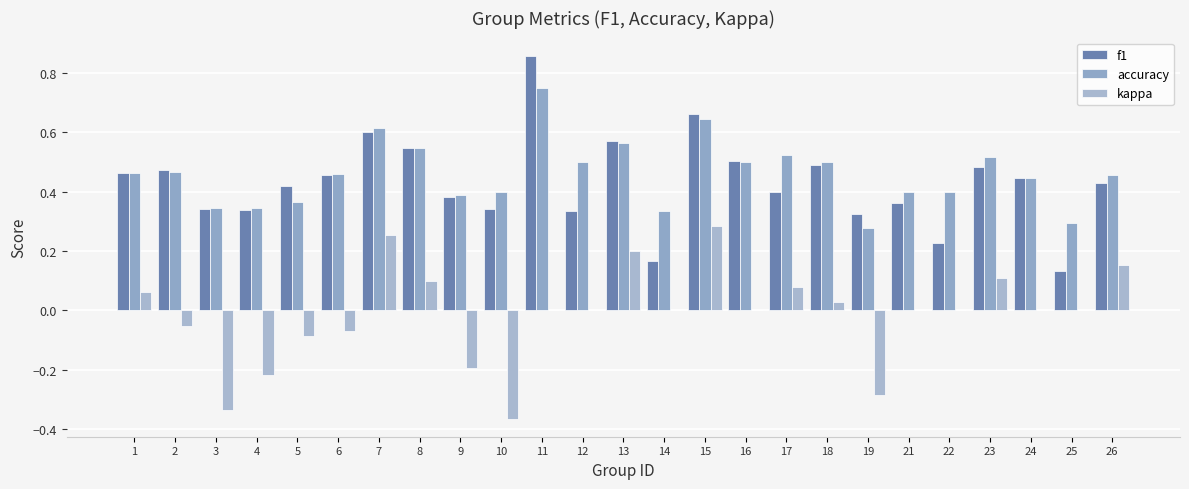

What is the value of the kappa bar at the 13th from the left?

0.2